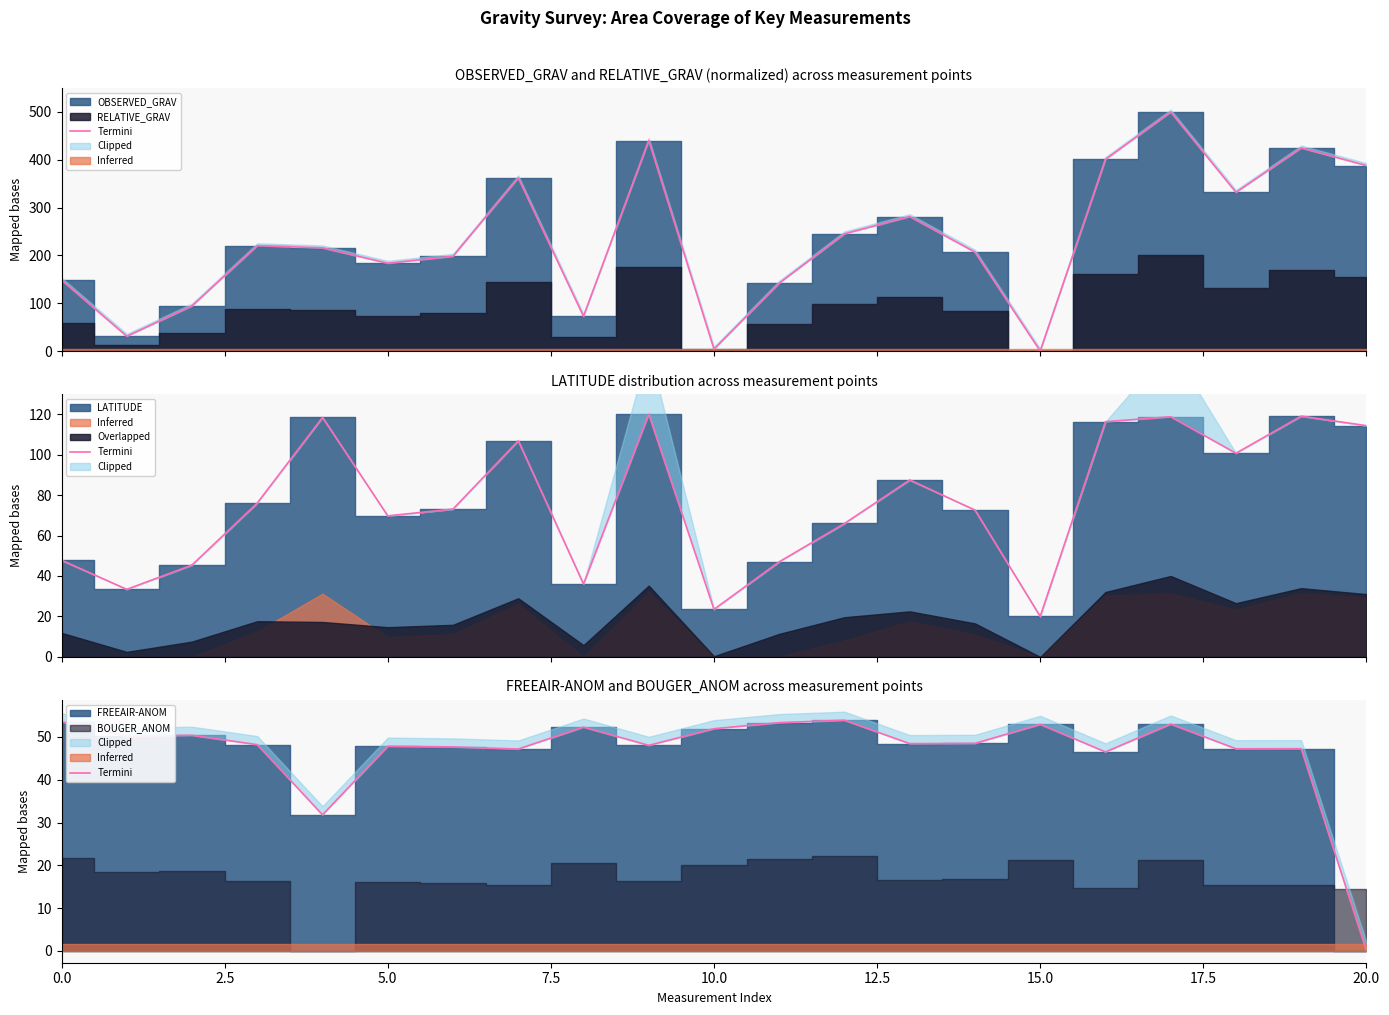

What is the sum of all values?

980.4